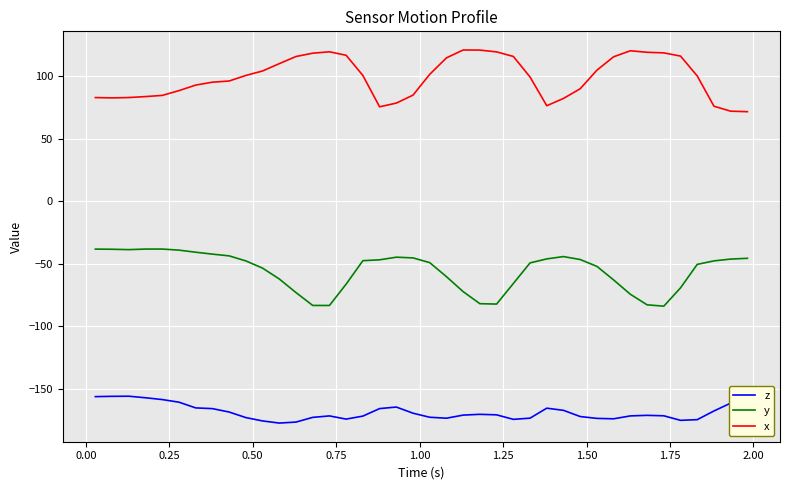

True or false: x and y cross at least once.

False